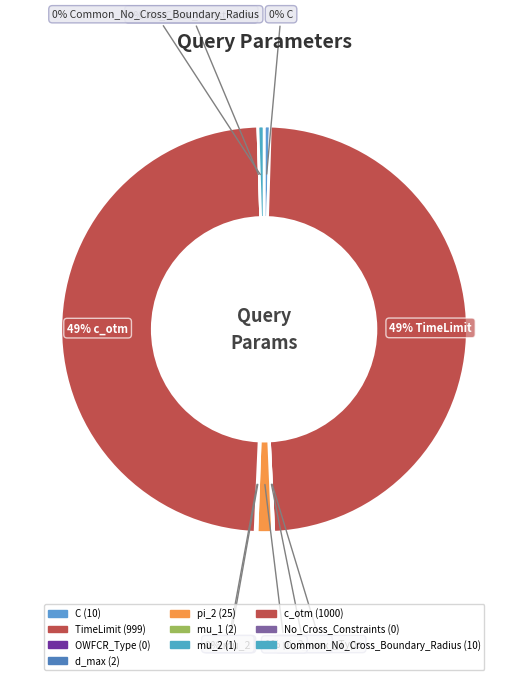

Is it true that No_Cross_Constraints is 0% of the pie?

True